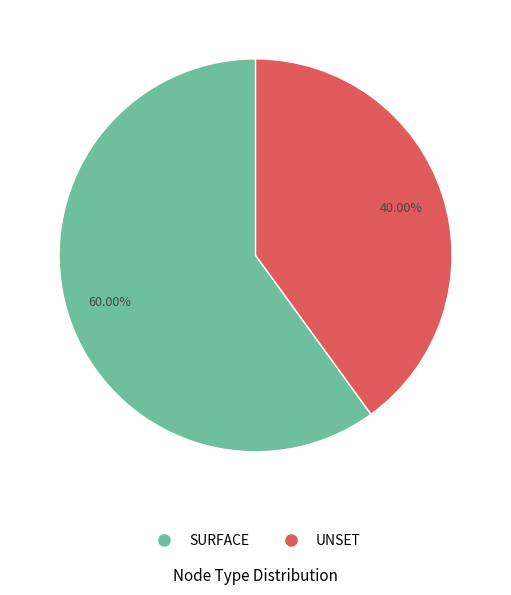

True or false: SURFACE accounts for 73% of the total.

False